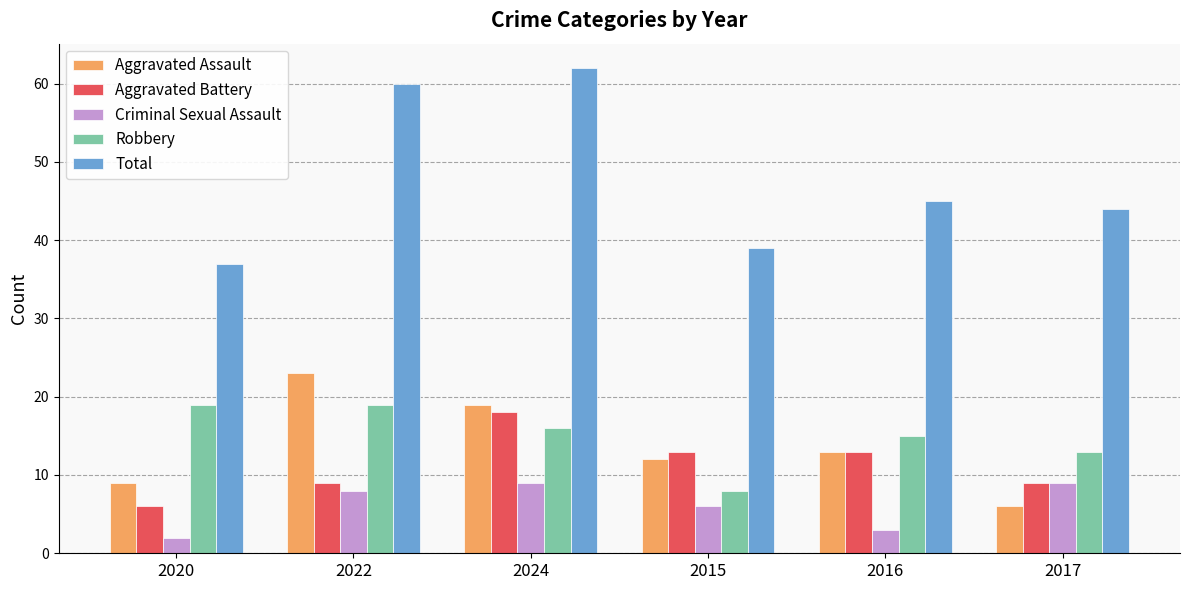

What is the spread (max minus min) of values at 2017?

38